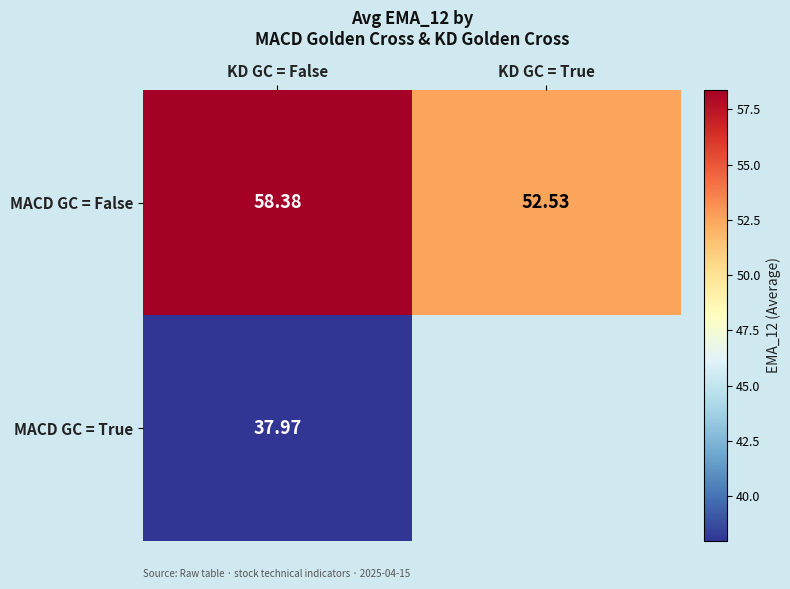

At which label is MACD GC = False closest to 55?

KD GC = True